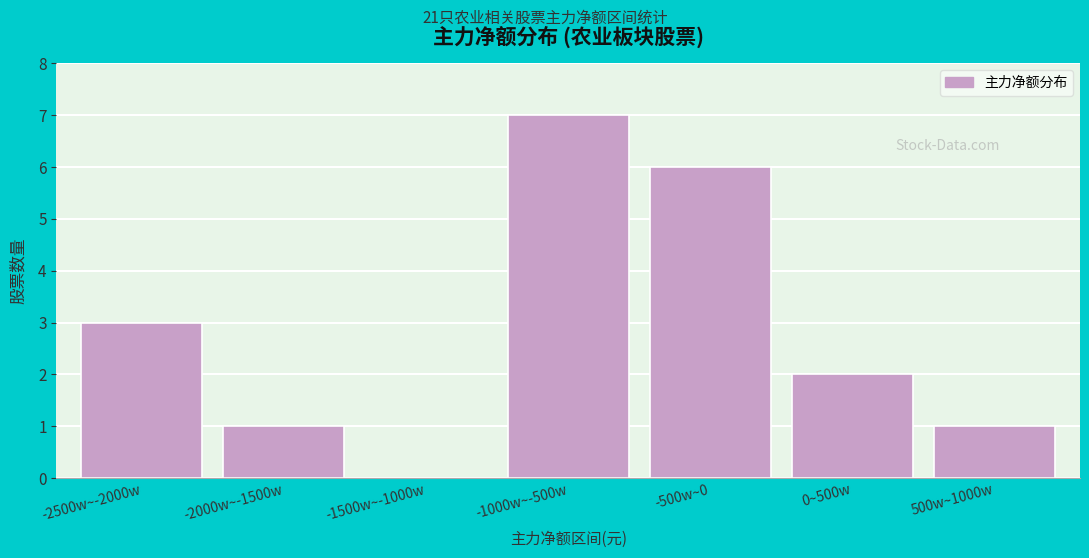

Reading right to left, what are all the values shown in this chart?

500w~1000w=1	0~500w=2	-500w~0=6	-1000w~-500w=7	-1500w~-1000w=0	-2000w~-1500w=1	-2500w~-2000w=3